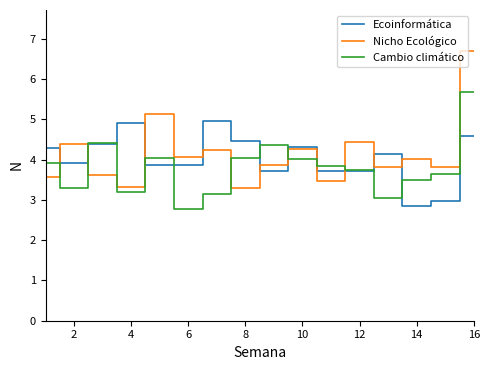

Which series has the largest range (max minus min)?

Nicho Ecológico